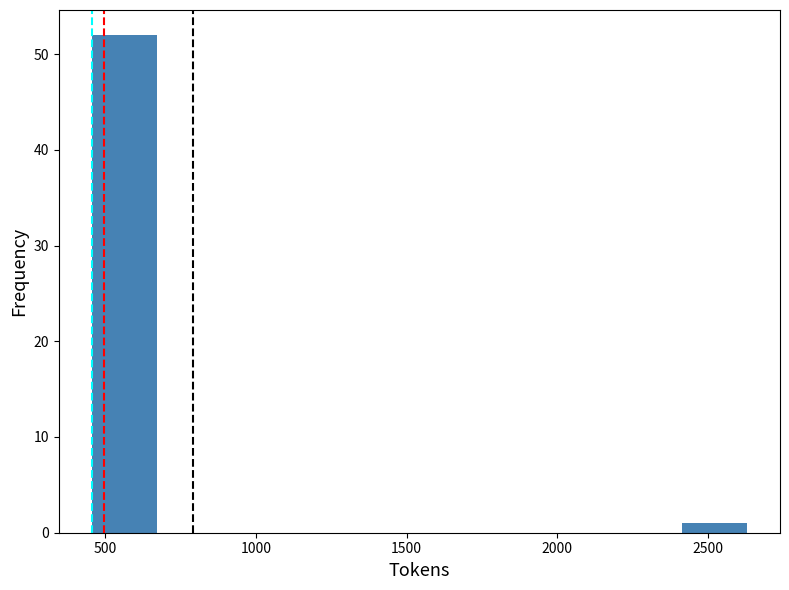

Which range on the x-axis has the tallest bar?

450 to 650